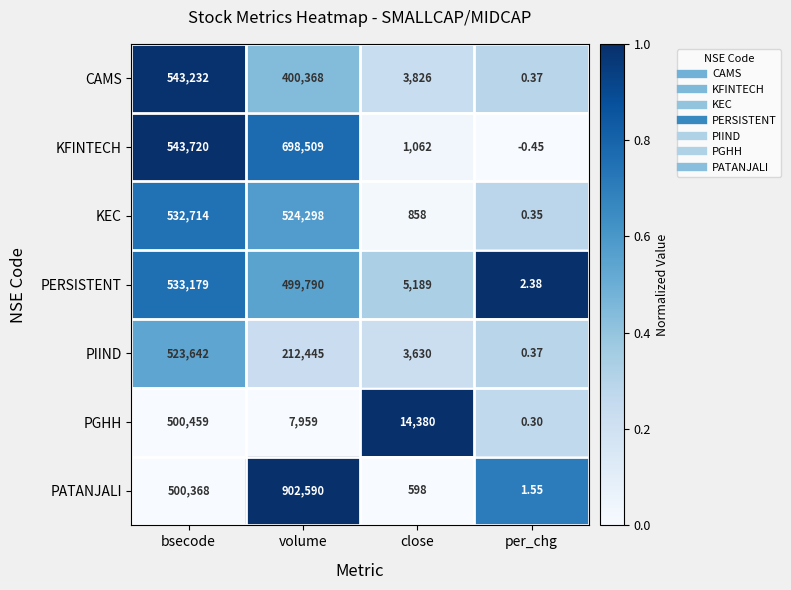

What is the difference between the highest and lowest values at bsecode?

43352.0